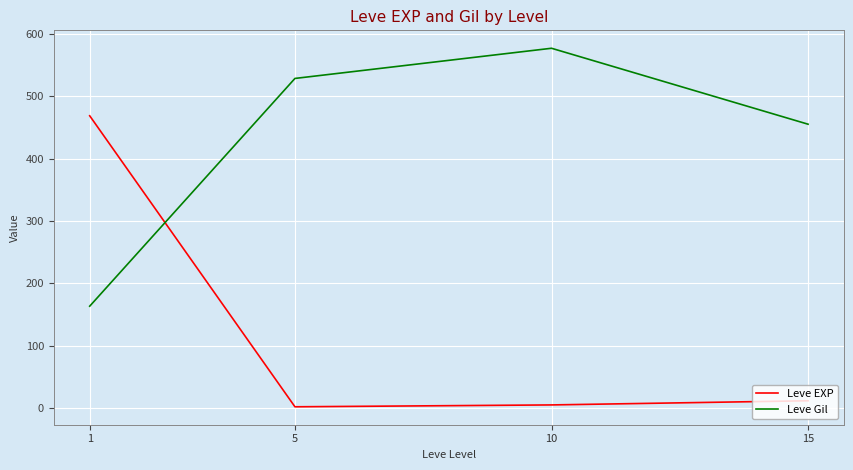

How many interior local peaks does the Leve Gil series have?

1